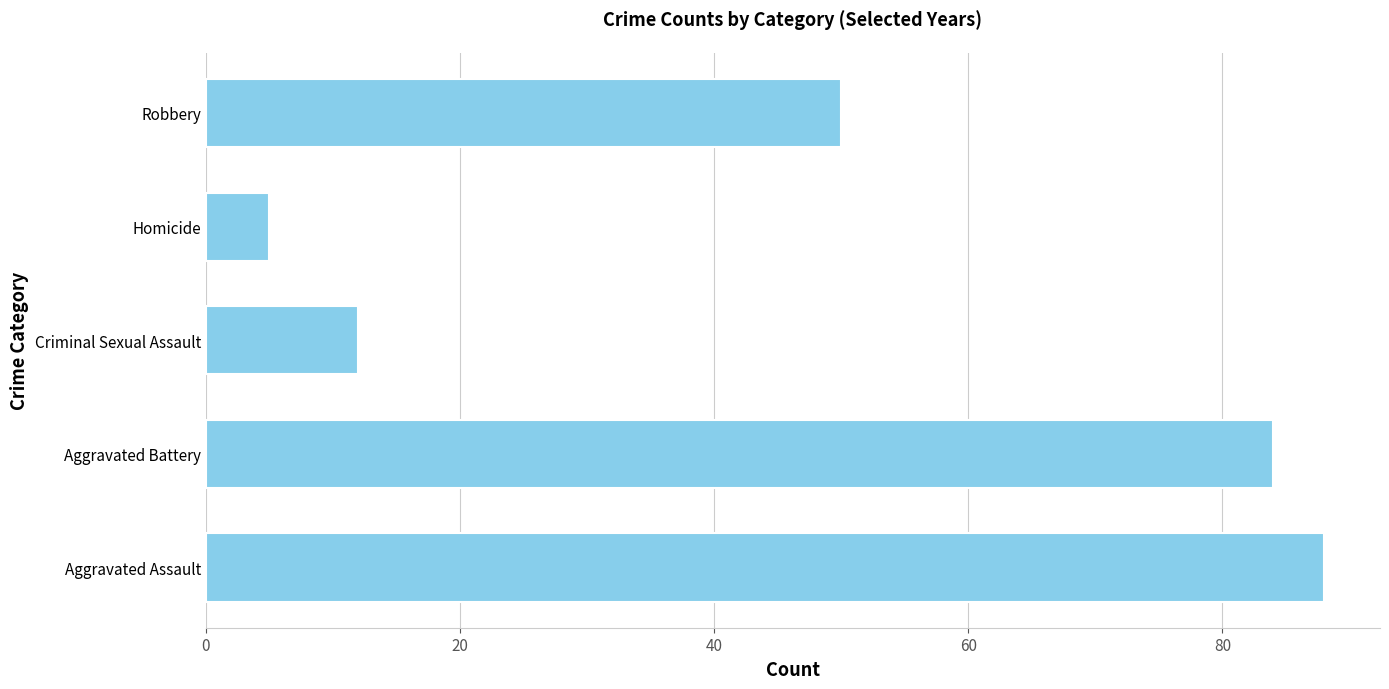

The value at Robbery is 19. True or false?

False